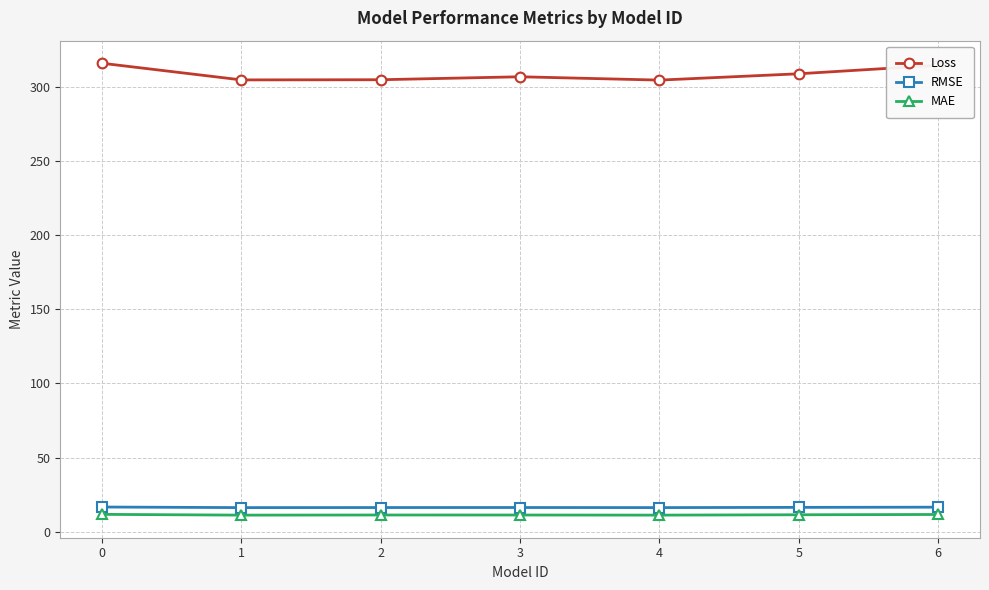

What is the value of the Loss point at the 4th from the left?

306.6